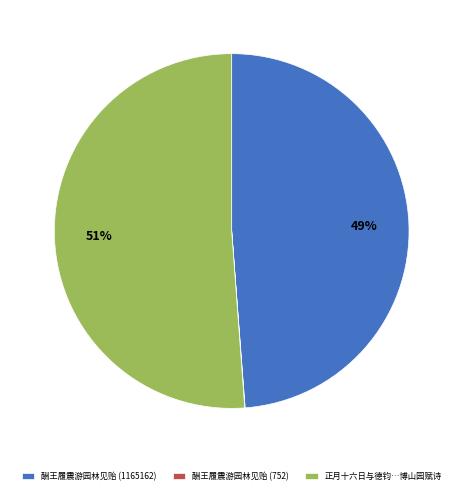

To the nearest percent, what is the average slice percentage?

33%